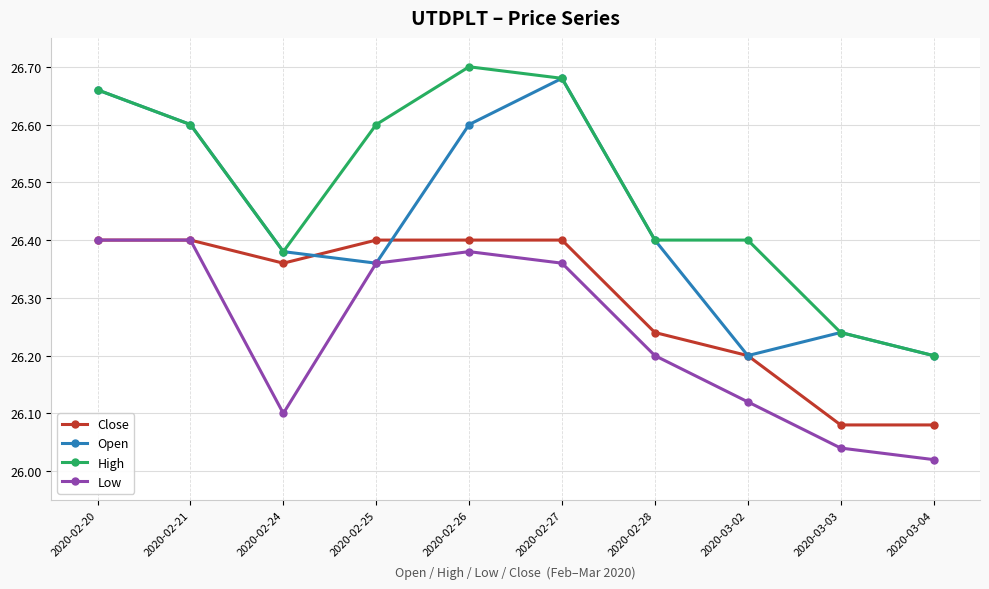

What is the difference between the maximum and second lowest values in the Open series?

0.5